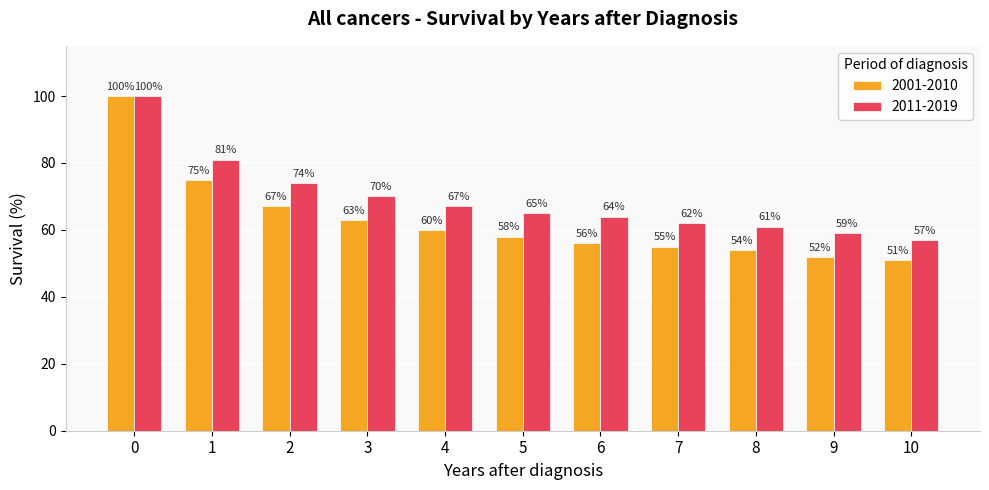

Where is 2001-2010 nearest to the value 75?

1